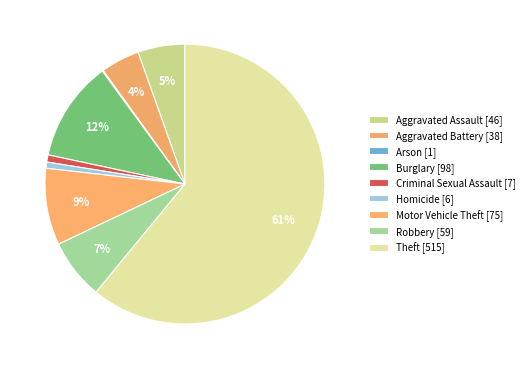

To the nearest percent, what is the difference between the Motor Vehicle Theft and Criminal Sexual Assault slice percentages?

8%